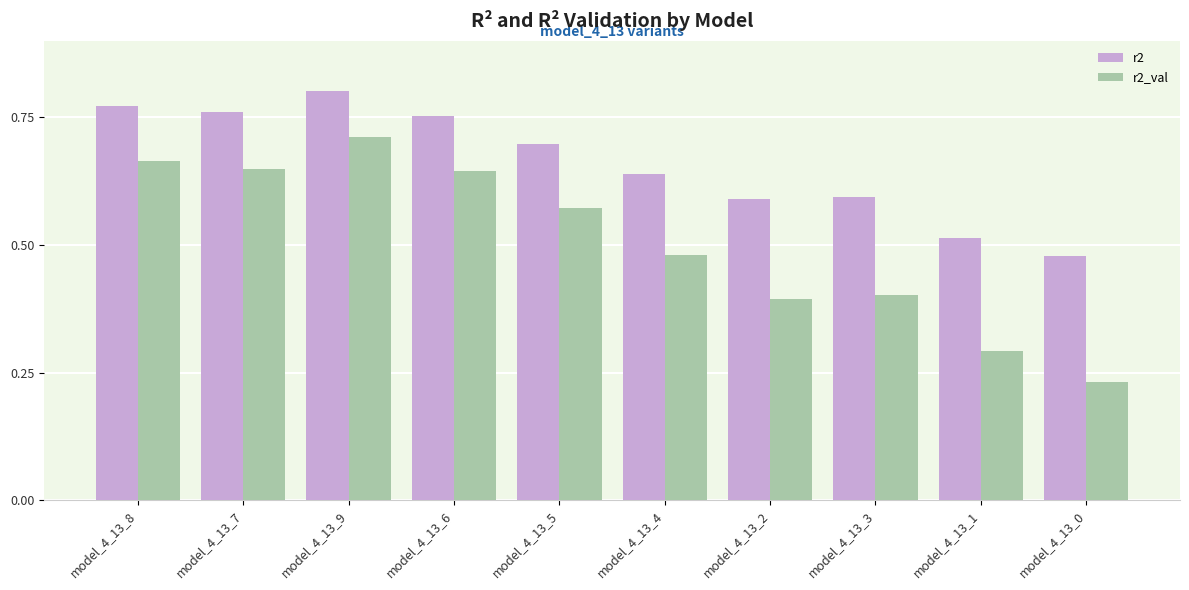

What position from the left is model_4_13_5?

5